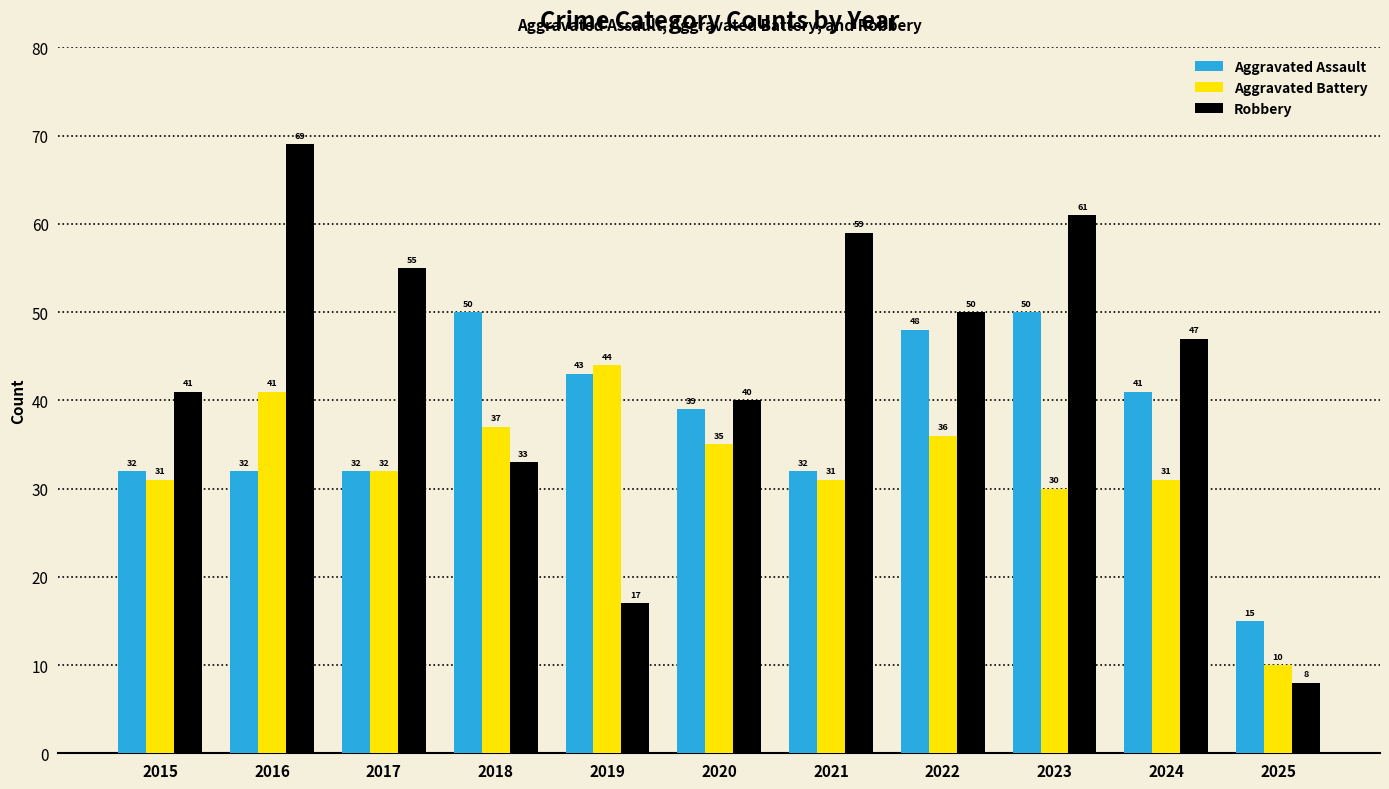

What is the spread (max minus min) of values at 2020?

5